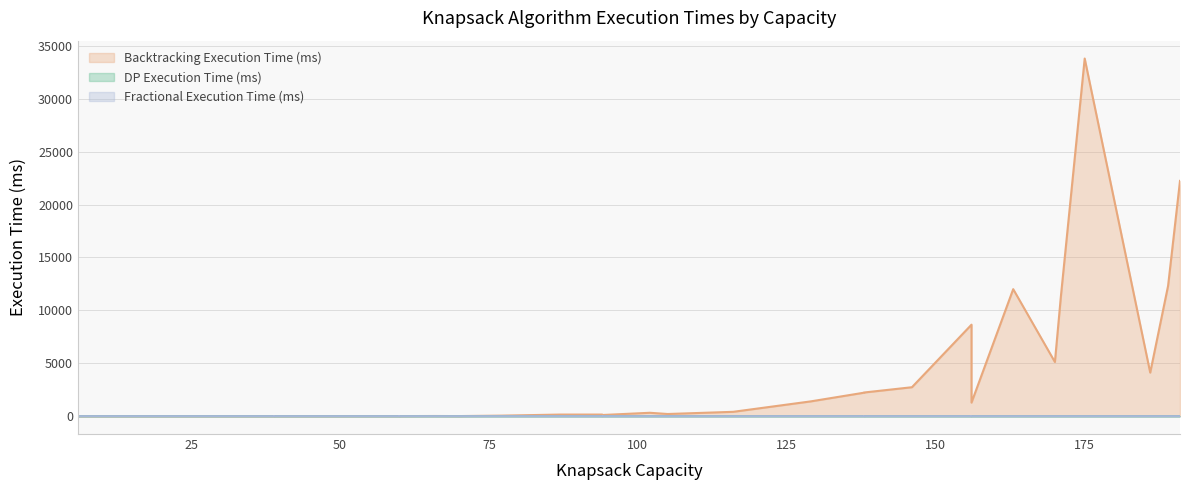

Does the chart display data point markers on the line(s)?

No